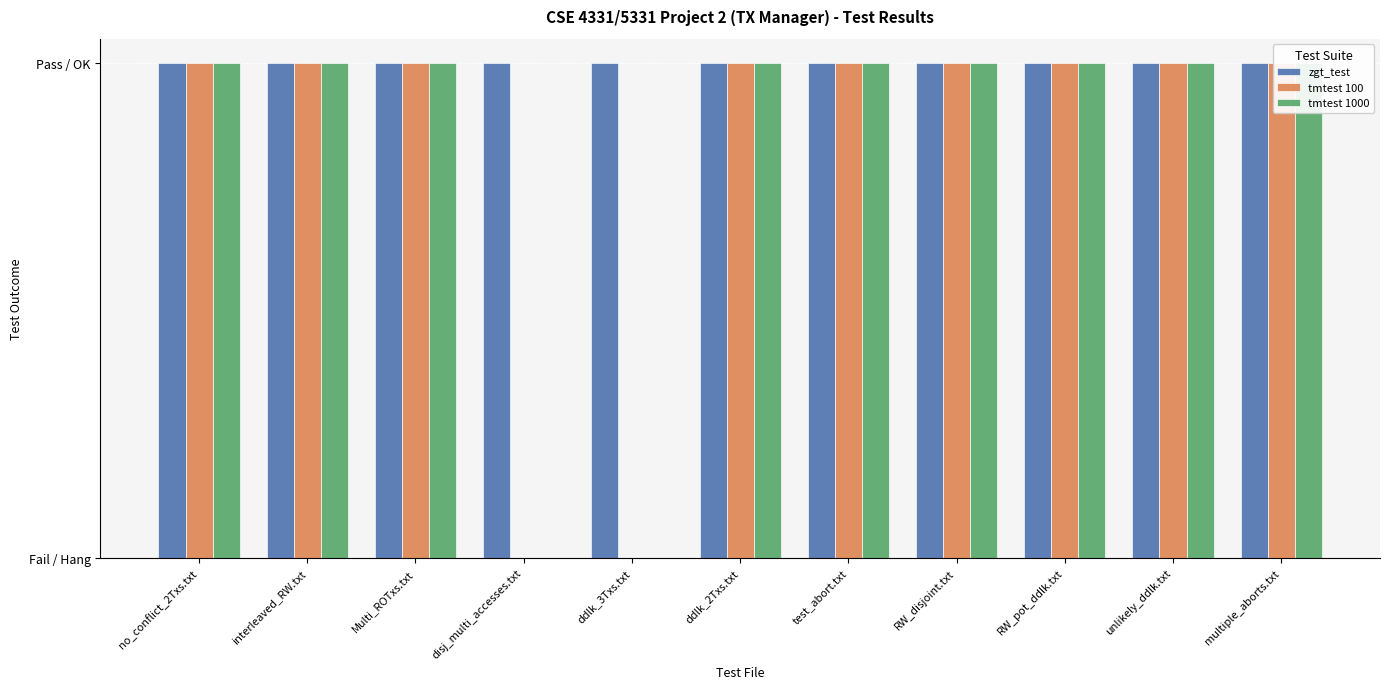

The zgt_test series shows 1 at RW_disjoint.txt. True or false?

False